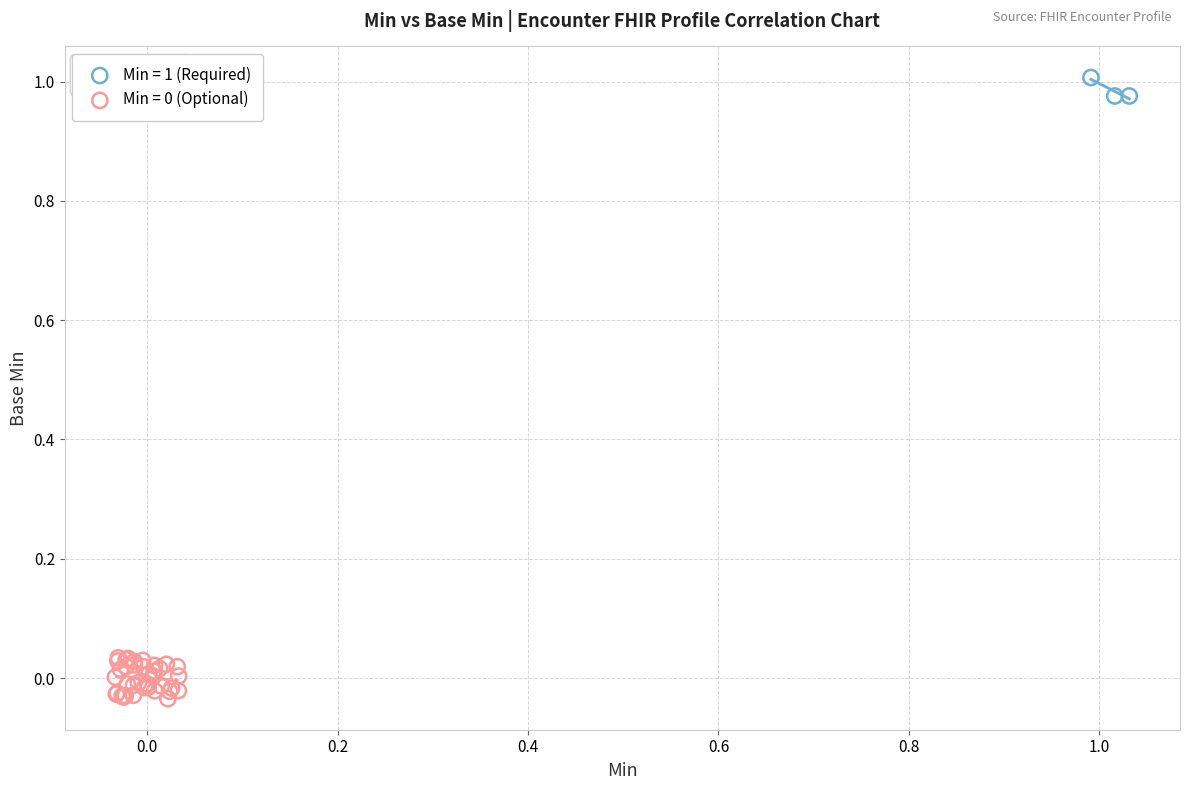

Which series contains the highest Y value?

Min = 1 (Required)